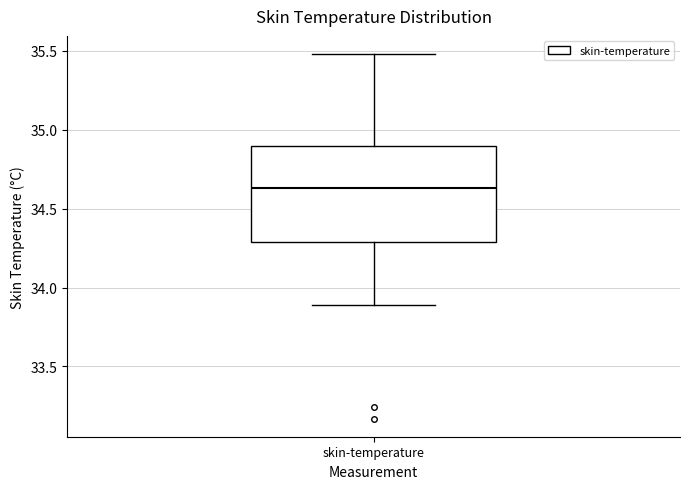

Read this box plot against the y-axis: the position of the median line, the range covered by the box, and the ends of both whiskers. The values are not printed on the chart, so give them approximately, as read against the axis.

median 34.65, box 34.30 to 34.90, whiskers 33.90 to 35.50